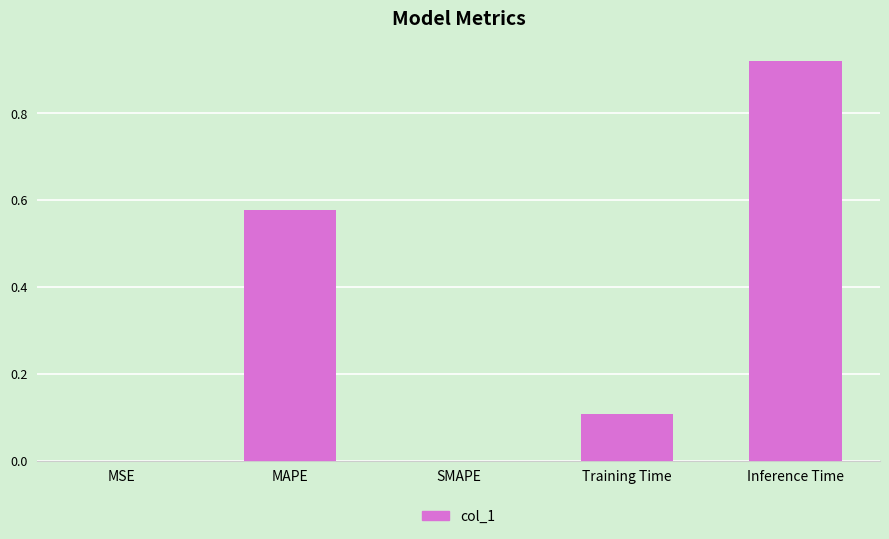

At which category does the chart reach its peak across all series?

Inference Time